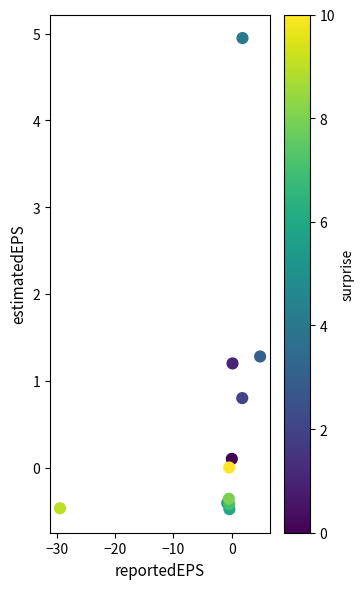

What Y value in the scatter plot is closest to 2?

1.3